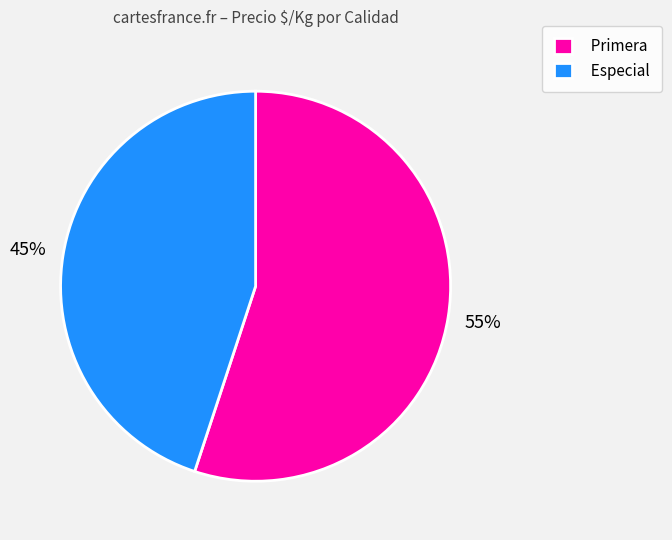

How many segments does this pie chart have?

2